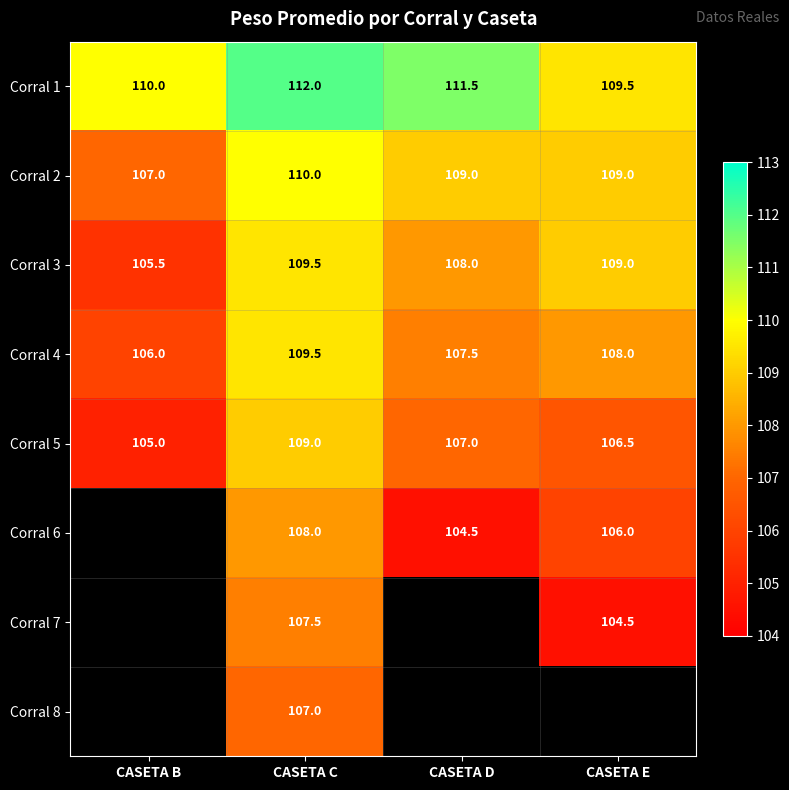

At which label does Corral 2 reach its minimum?

CASETA B